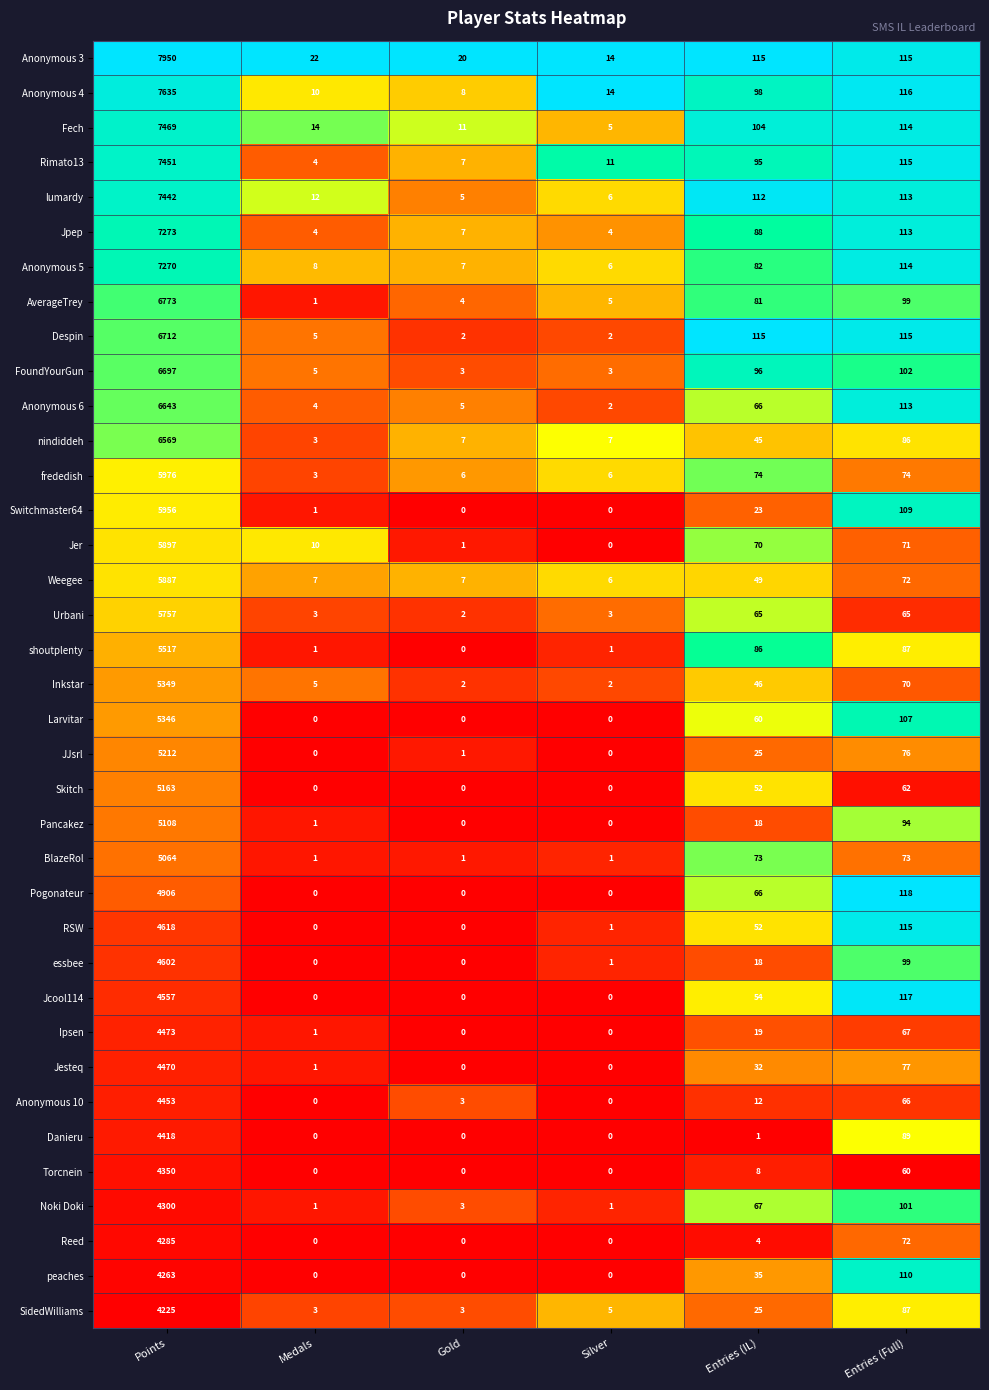

At which label does Noki Doki reach its peak?

Points